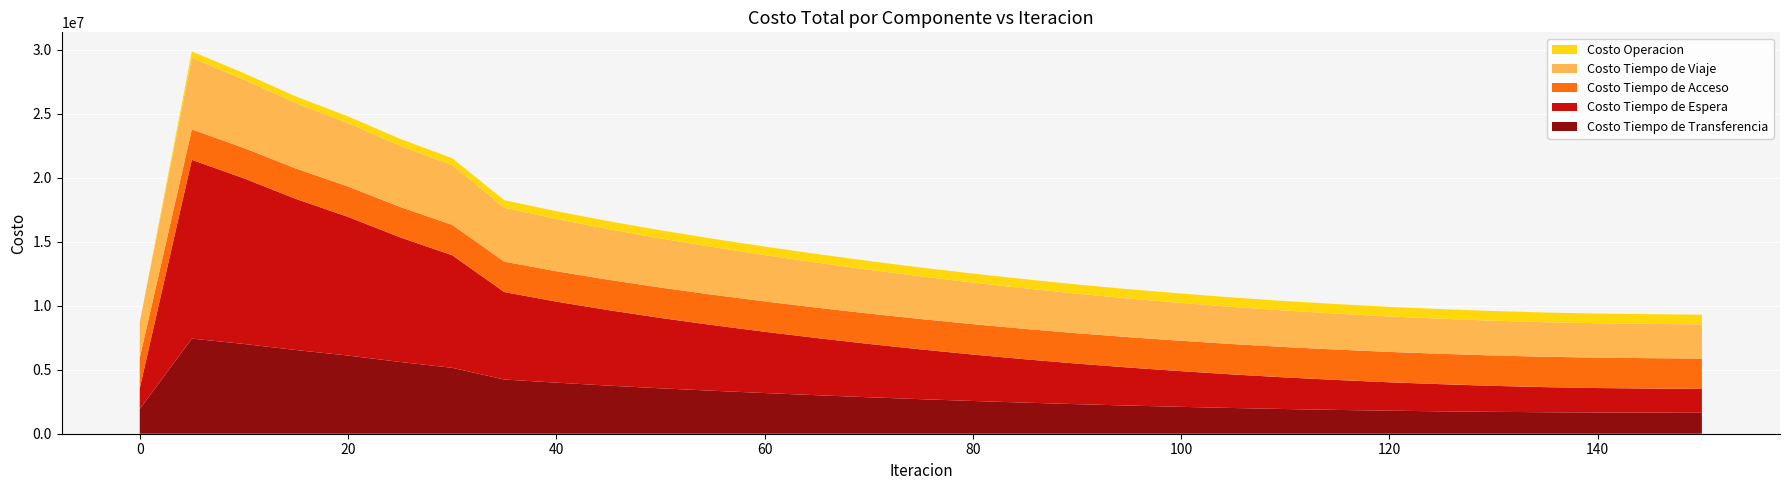

Reading right to left, transcribe all the data shown in this chart.

Costo Tiempo de Transferencia: 1640000.0	1650000.0	1660000.0	1680000.0	1710000.0	1750000.0	1800000.0	1860000.0	1930000.0	2010000.0	2100000.0	2200000.0	2310000.0	2430000.0	2560000.0	2700000.0	2850000.0	3010000.0	3180000.0	3360000.0	3550000.0	3760000.0	3992941.7	4237565.5	5151303.7	5607853.7	6110906.8	6541095.9	7016823.5	7433148.9	1927516.3
Costo Tiempo de Espera: 1860000.0	1880000.0	1910000.0	1960000.0	2030000.0	2120000.0	2220000.0	2340000.0	2470000.0	2620000.0	2790000.0	2970000.0	3170000.0	3390000.0	3630000.0	3890000.0	4170000.0	4470000.0	4790000.0	5130000.0	5500000.0	5900000.0	6330577.6	6835601.4	8799533.4	9741146.4	10835875.4	11809089.4	12943627.9	13973432.0	1629524.8
Costo Tiempo de Acceso: 2374721.8	2374721.8	2374721.8	2374721.8	2374721.8	2374721.8	2374721.8	2374721.8	2374721.8	2374721.8	2374721.8	2374721.8	2374721.8	2374721.8	2374721.8	2374721.8	2374721.8	2374721.8	2374721.8	2374721.8	2374721.8	2374721.8	2374721.8	2374721.8	2374721.8	2374721.8	2374721.8	2374721.8	2374721.8	2374721.8	2374721.8
Costo Tiempo de Viaje: 2670000.0	2680000.0	2690000.0	2700000.0	2720000.0	2740000.0	2770000.0	2810000.0	2850000.0	2900000.0	2960000.0	3020000.0	3090000.0	3170000.0	3250000.0	3330000.0	3420000.0	3520000.0	3620000.0	3730000.0	3840000.0	3960000.0	4088233.2	4217464.2	4662232.0	4782982.5	4952914.4	5114022.7	5341815.7	5609164.2	2780778.3
Costo Operacion: 760000.0	759000.0	758000.0	757000.0	755000.0	753000.0	750000.0	747000.0	743000.0	738000.0	733000.0	727000.0	720000.0	712000.0	704000.0	695000.0	685000.0	674000.0	662000.0	649000.0	635000.0	620000.0	604179.7	585461.4	545580.1	537742.4	527323.2	515555.7	501320.1	486477.5	0.0